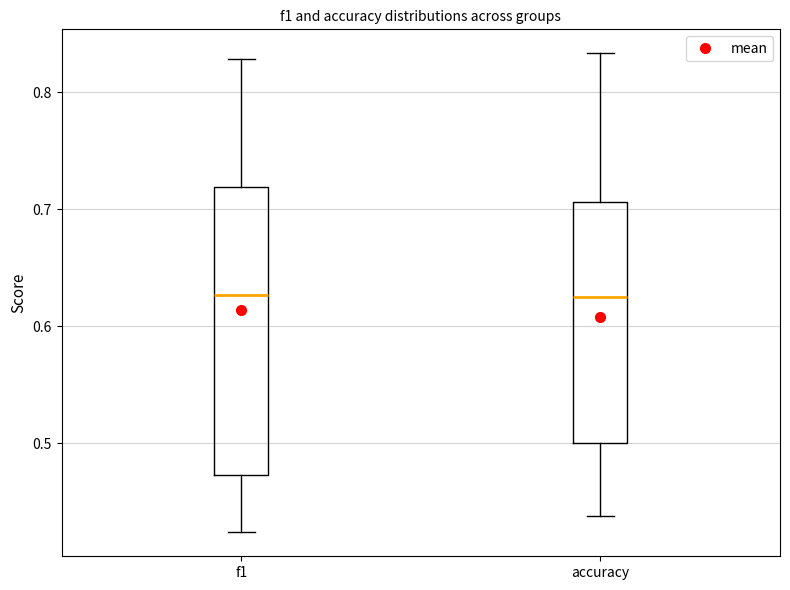

Comparing the boxes themselves (not the whiskers), which one is the tallest?

f1